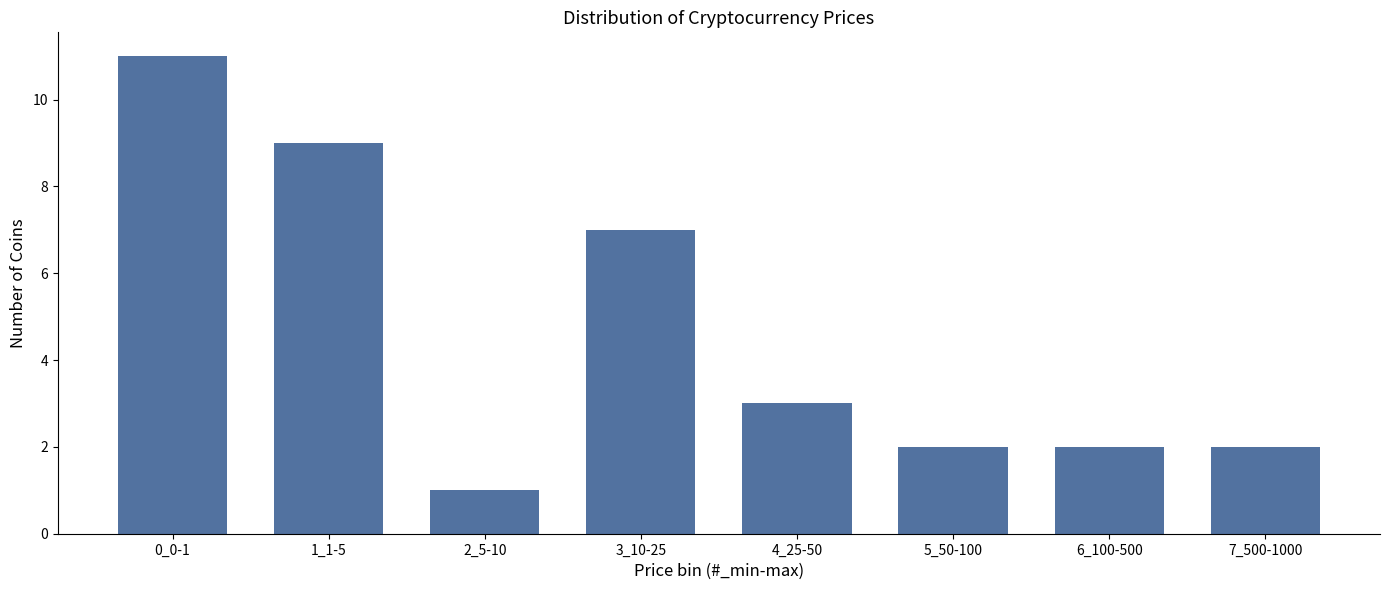

Reading left to right, what are all the values shown in this chart?

11	9	1	7	3	2	2	2